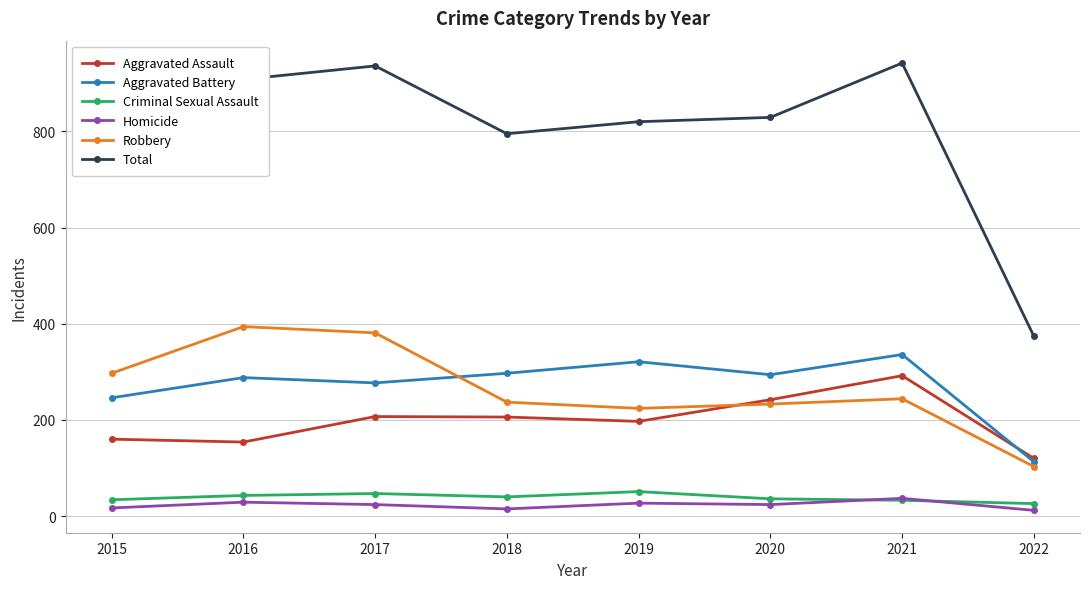

Which series has the largest total across all categories?

Total